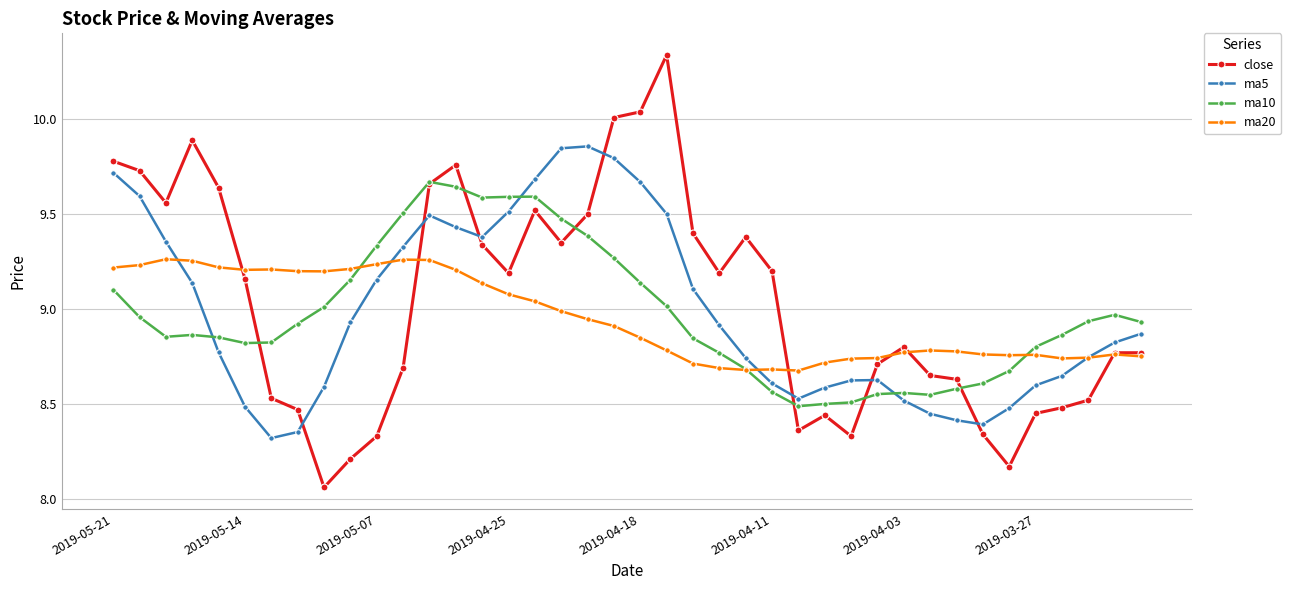

List the series in order of their overall mean, lowest first.

ma20, ma10, ma5, close